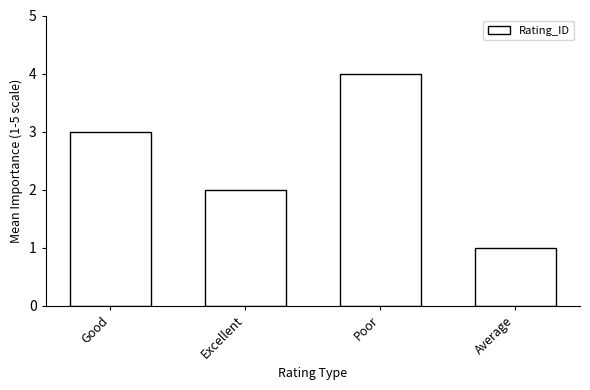

Reading right to left, extract all data points from this chart.

1	4	2	3